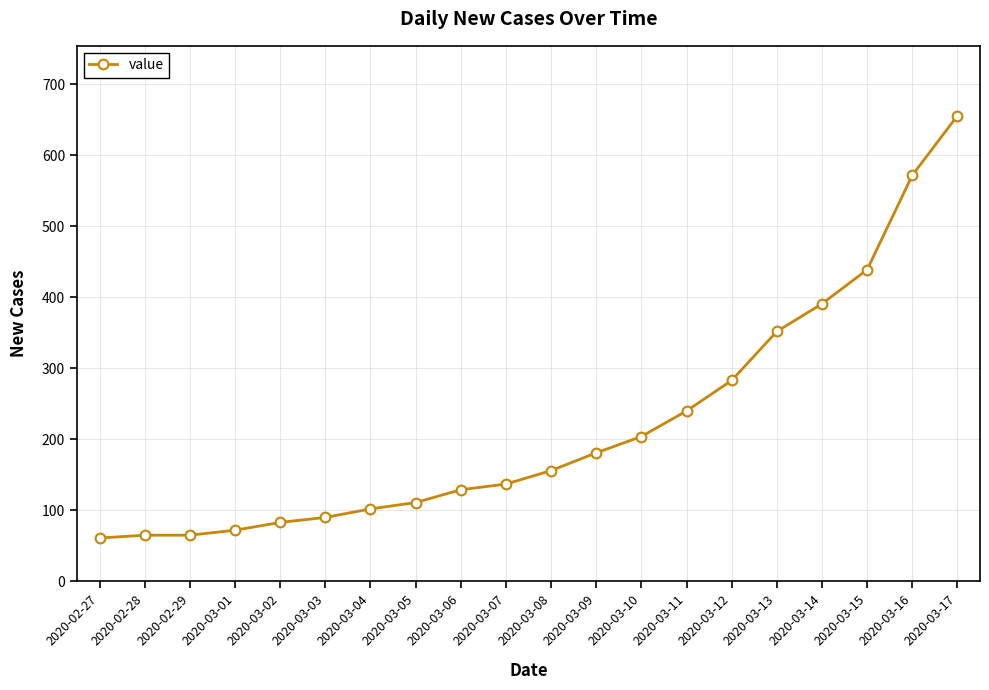

The value at 2020-03-07 is 137. True or false?

True